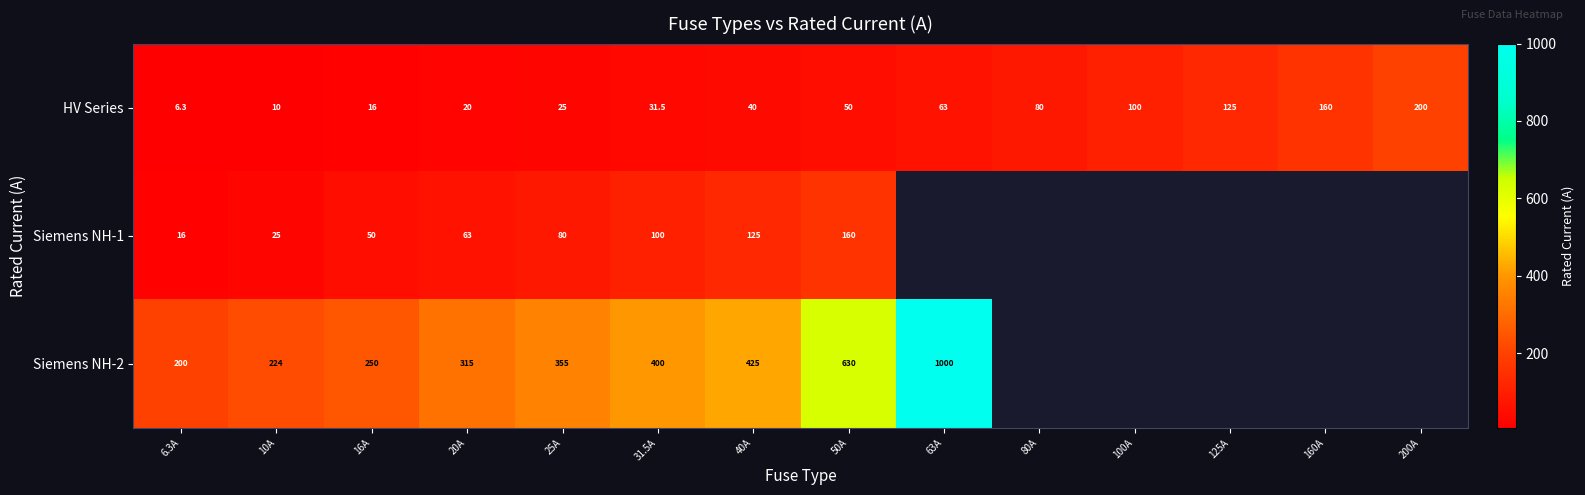

At how many categories does at least one series exceed 950?

1